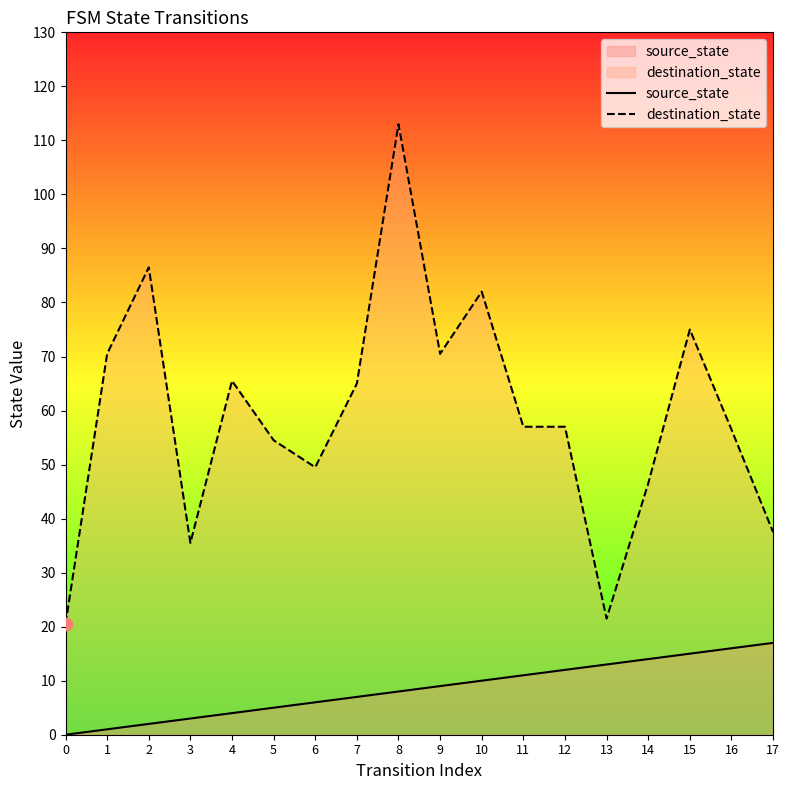

Which series contains the lowest Y value?

source_state